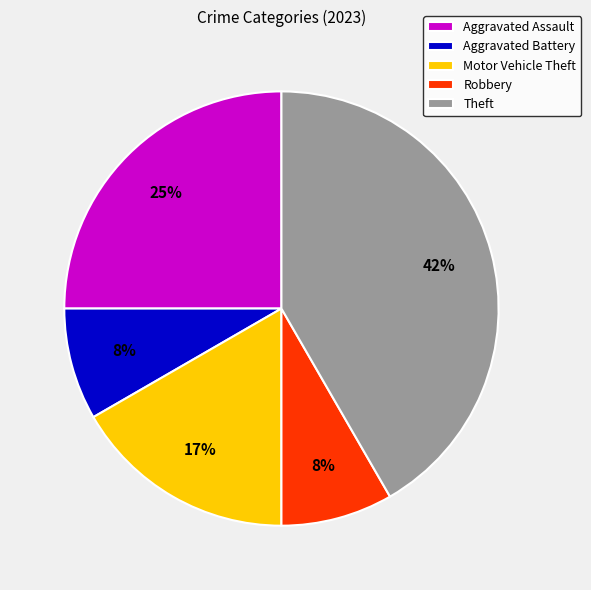

What is the ratio of the value at Robbery to the value at Aggravated Battery?

1.0